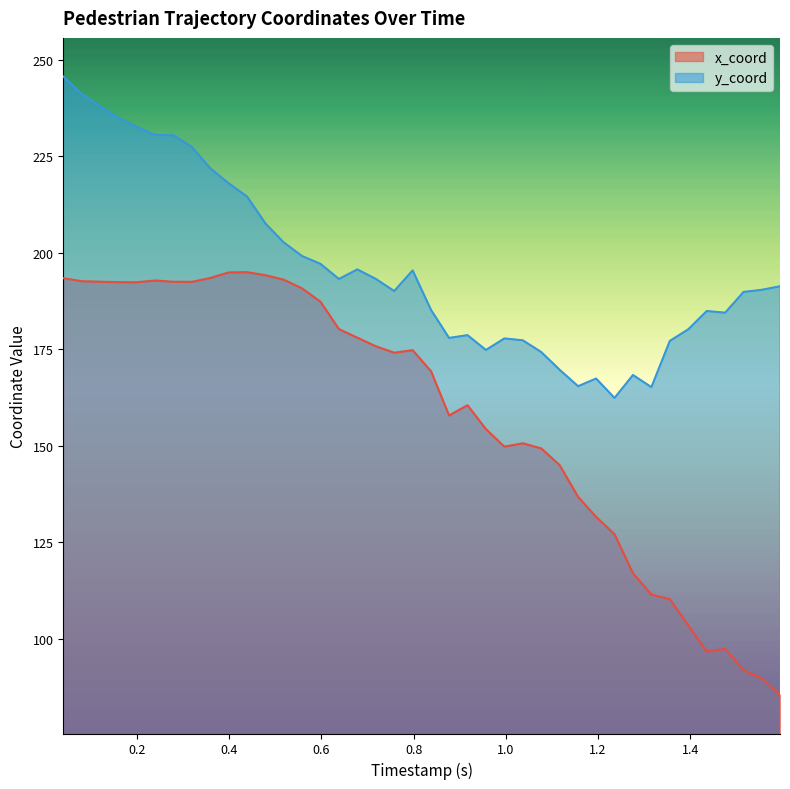

Does the chart display data point markers on the line(s)?

No